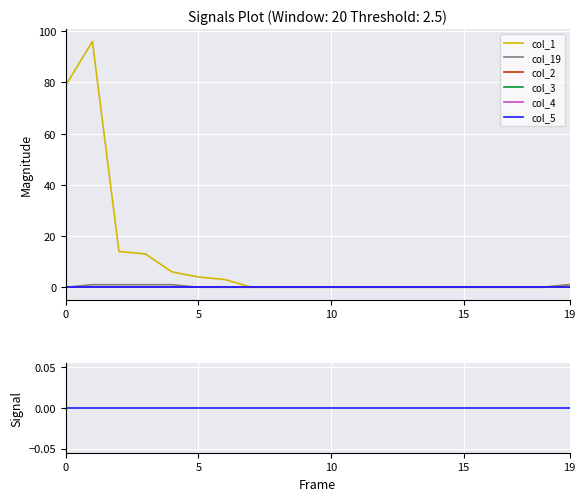

Reading left to right, transcribe all the data shown in this chart.

col_1: 79	96	14	13	6	4	3	0	0	0	0	0	0	0	0	0	0	0	0	1
col_19: 0	1	1	1	1	0	0	0	0	0	0	0	0	0	0	0	0	0	0	1
col_2: 0	0	0	0	0	0	0	0	0	0	0	0	0	0	0	0	0	0	0	0
col_3: 0	0	0	0	0	0	0	0	0	0	0	0	0	0	0	0	0	0	0	0
col_4: 0	0	0	0	0	0	0	0	0	0	0	0	0	0	0	0	0	0	0	0
col_5: 0	0	0	0	0	0	0	0	0	0	0	0	0	0	0	0	0	0	0	0